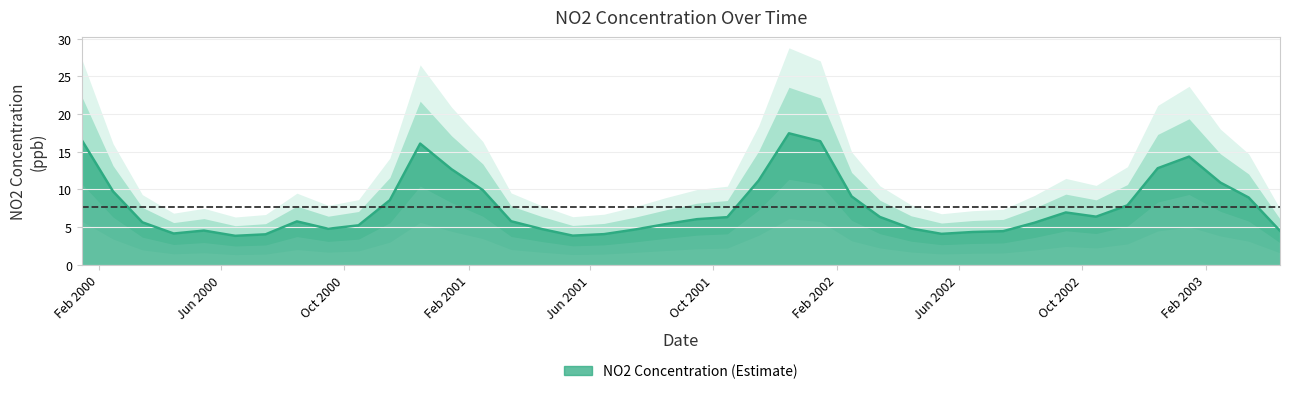

How many values are below 6?

20